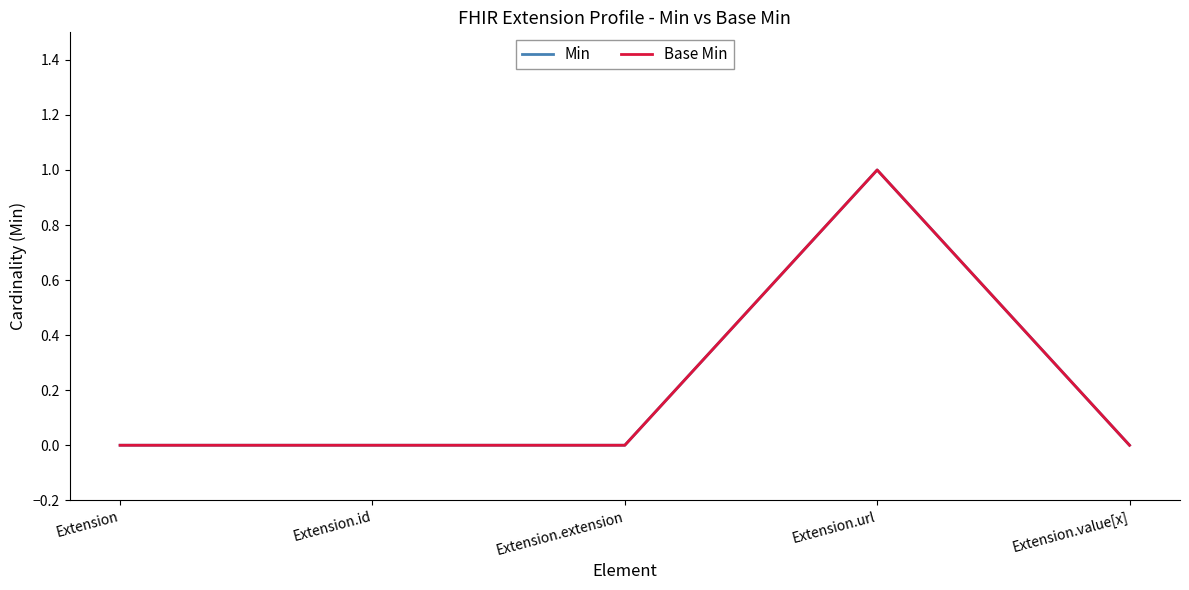

How many interior local peaks does the Min series have?

1